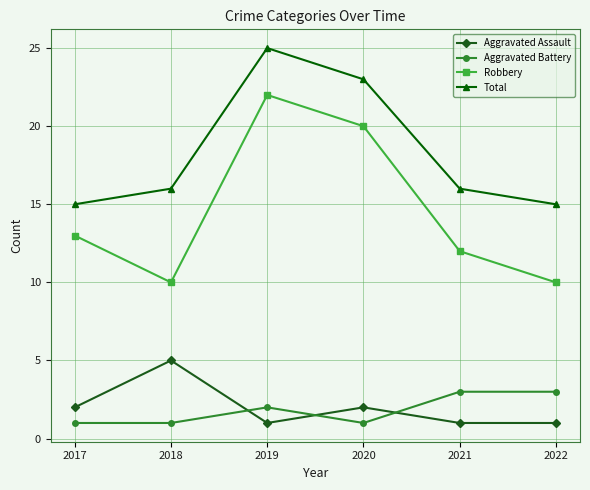

At which category is the sum across all series the highest?

2019